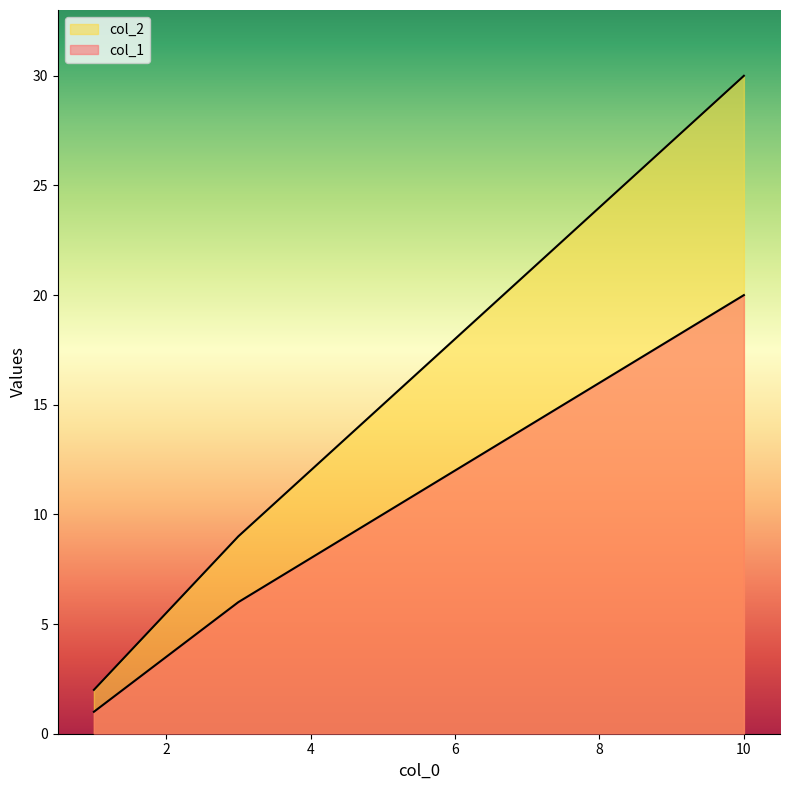

What is the value of the col_1 point at the 3rd from the left?

20